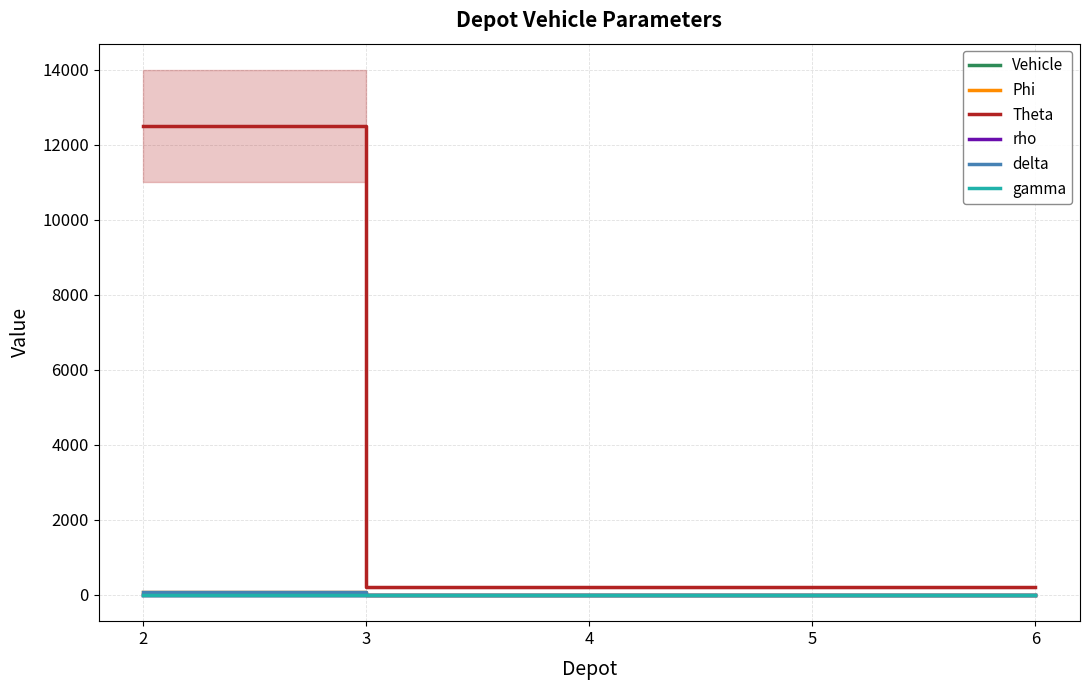

Which series has the largest range (max minus min)?

Theta